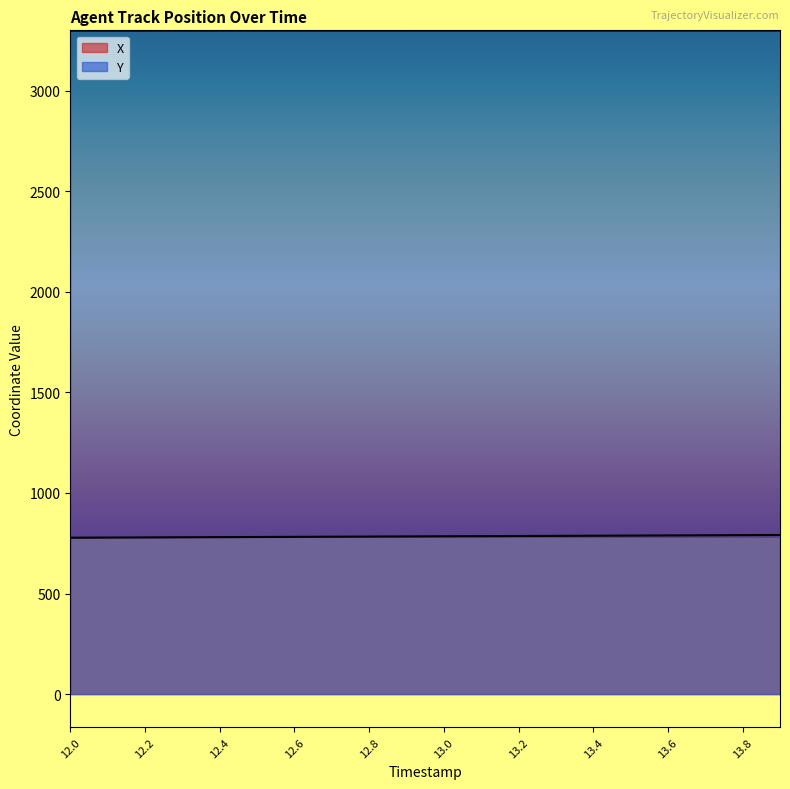

What is the sum of all X values?

15687.0